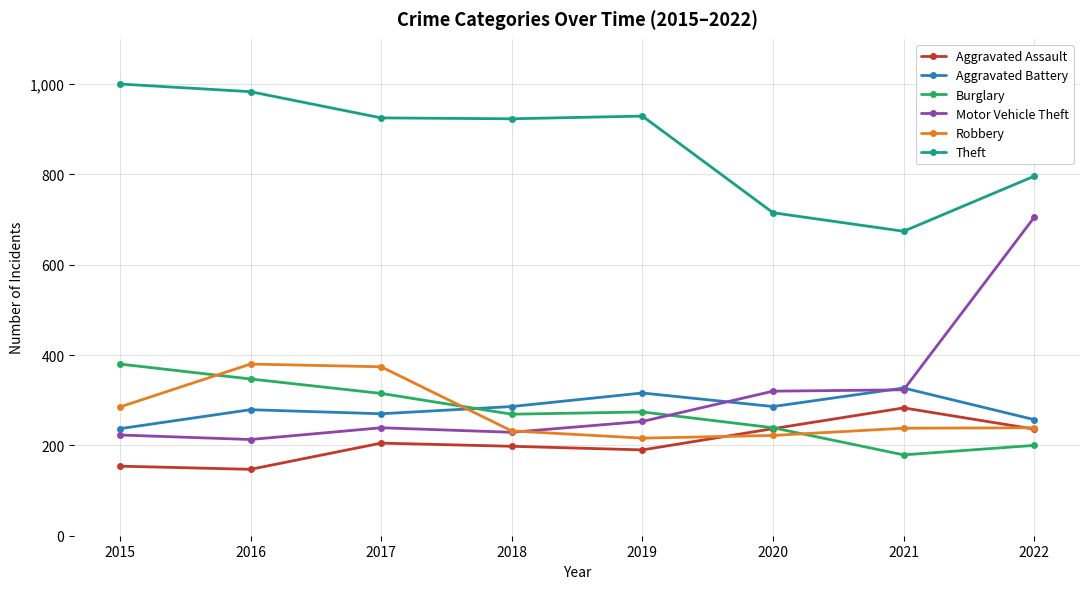

What is the maximum value shown in the chart?

1000